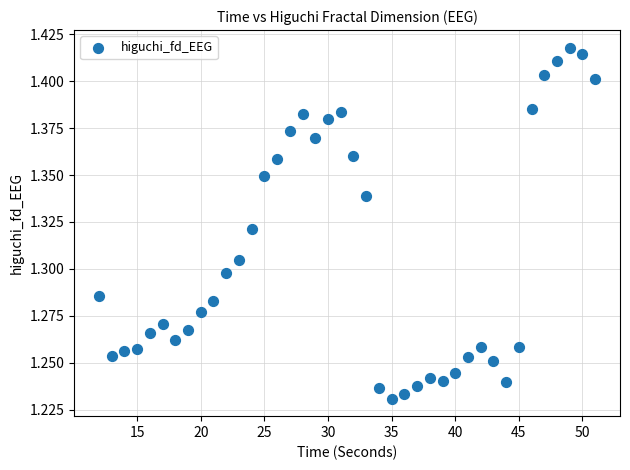

What is the range of X values (max minus min)?

39.0